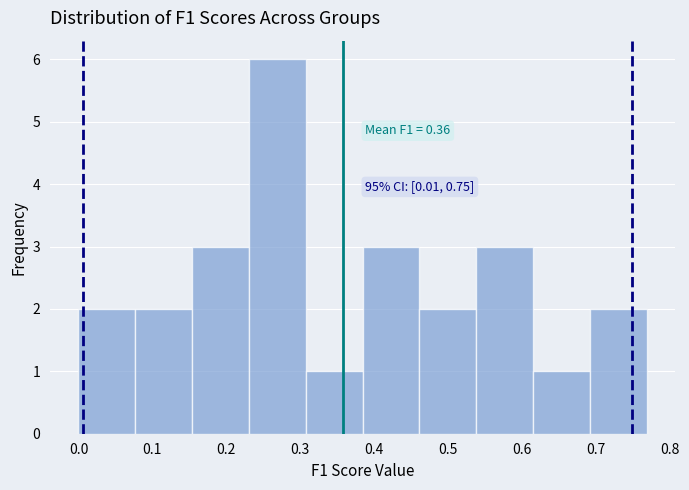

Over which range of the x-axis is the bar tallest?

0.23 to 0.31